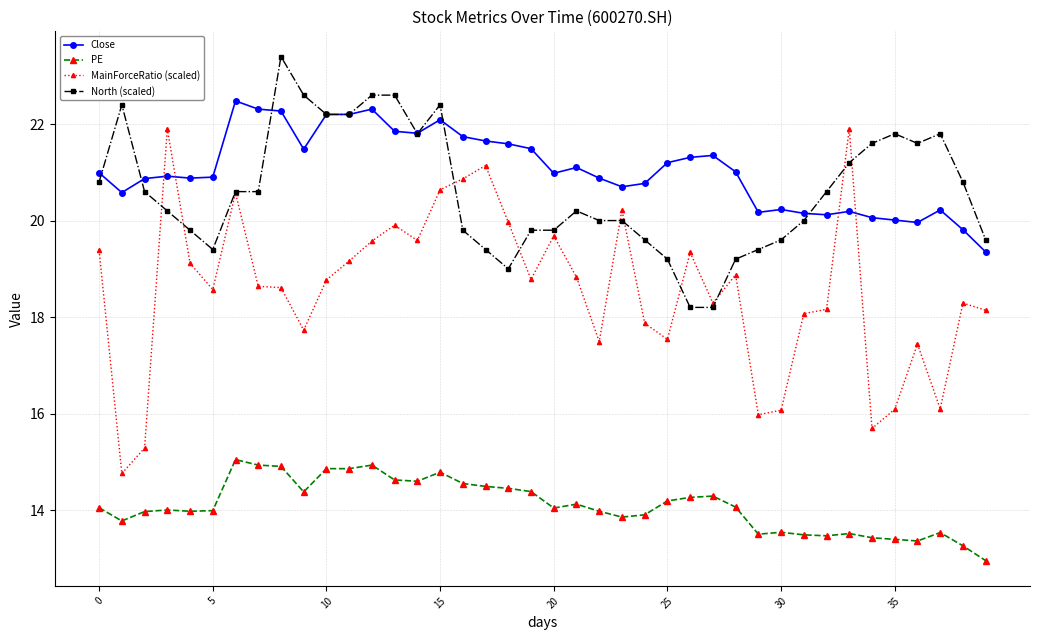

True or false: PE has more than 2 interior local peaks.

True